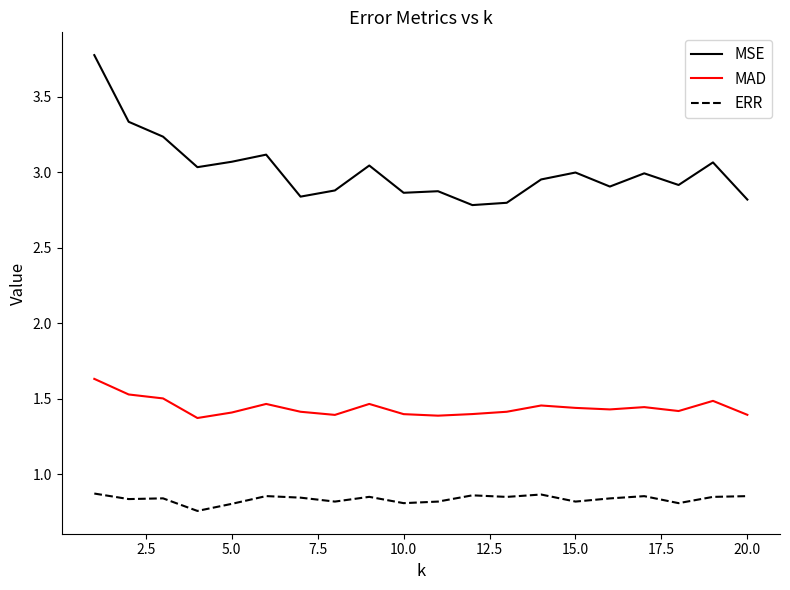

What is the sum of all MAD values?

28.8